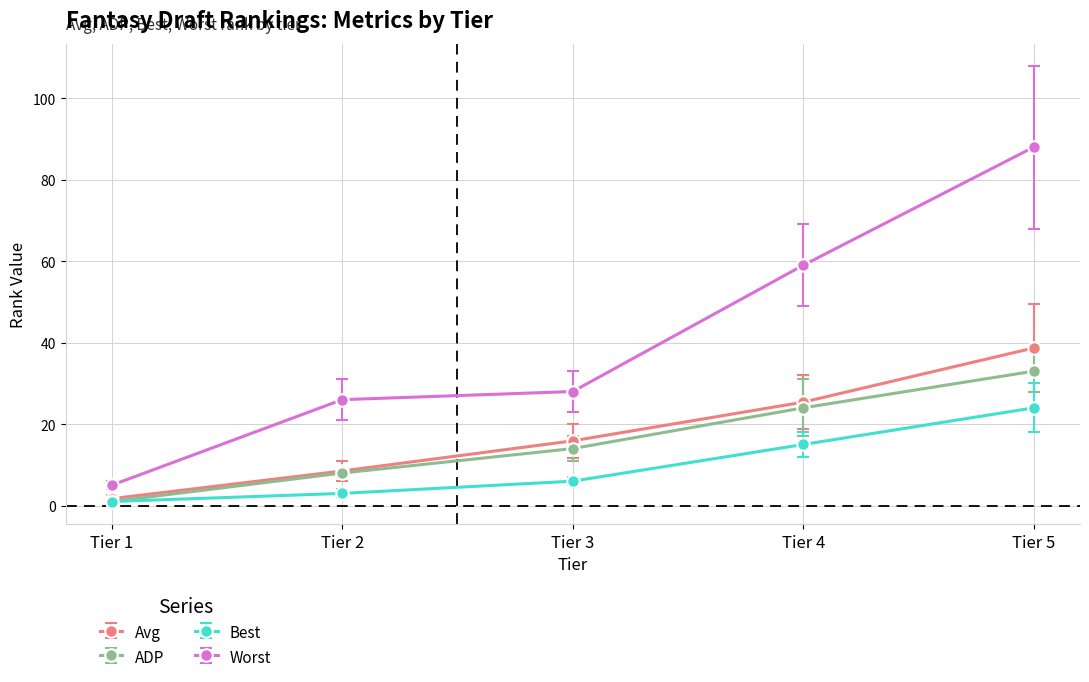

Which series has the largest total across all categories?

Worst